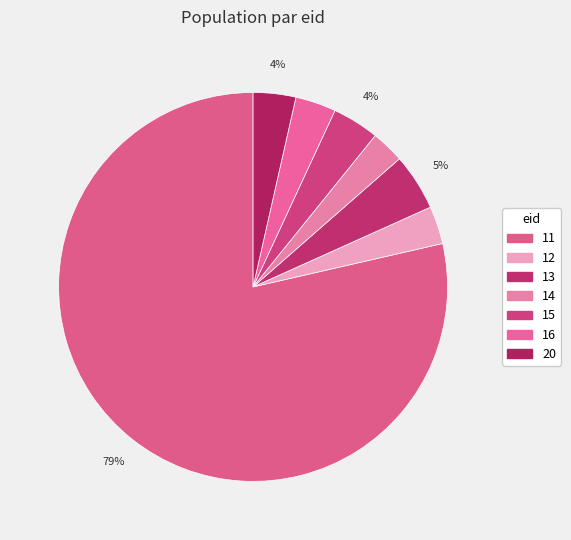

How much of the chart is everything except 16?

96.6%